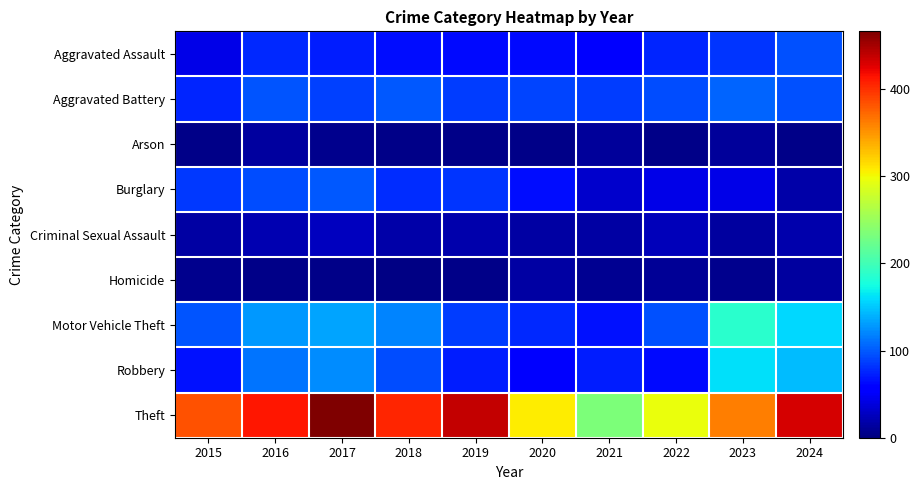

What is the minimum value shown in the chart?

3